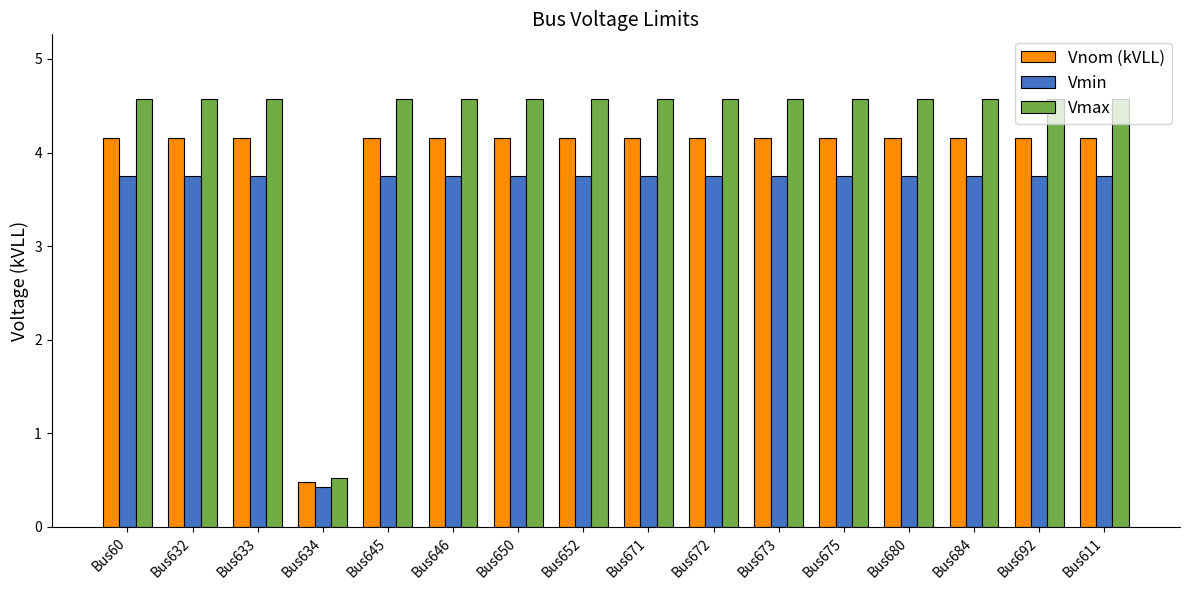

List the series in order of their peak value, lowest first.

Vmin, Vnom (kVLL), Vmax